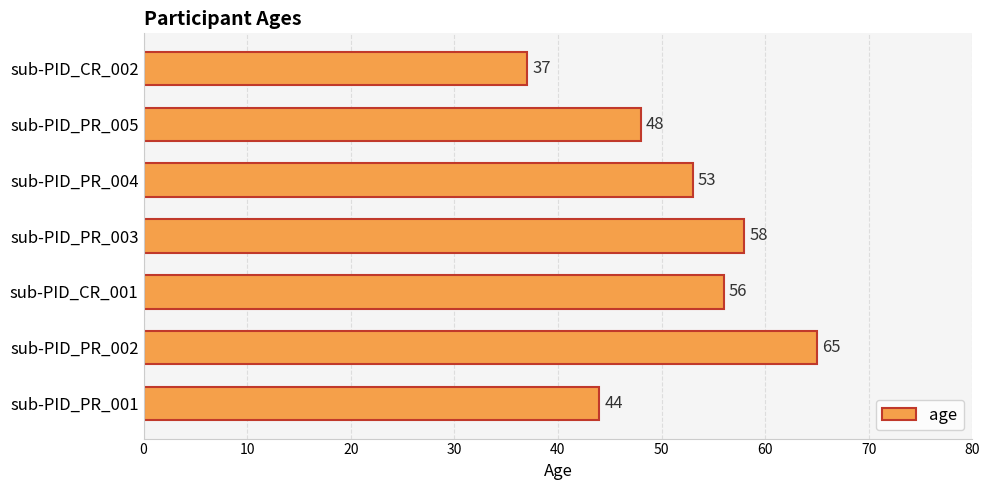

What is the change in value from sub-PID_PR_003 to sub-PID_PR_005?

-10